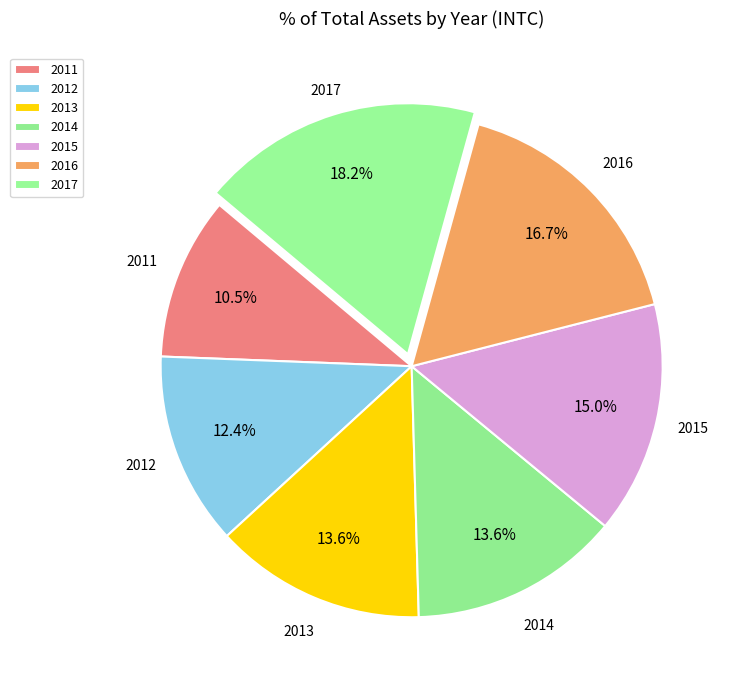

Which category has the biggest portion of the pie?

2017